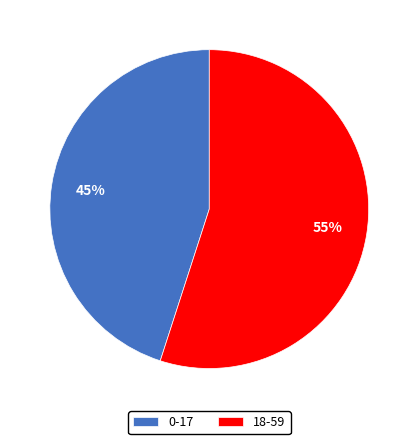

Does 18-59 account for over 50% of the chart?

Yes